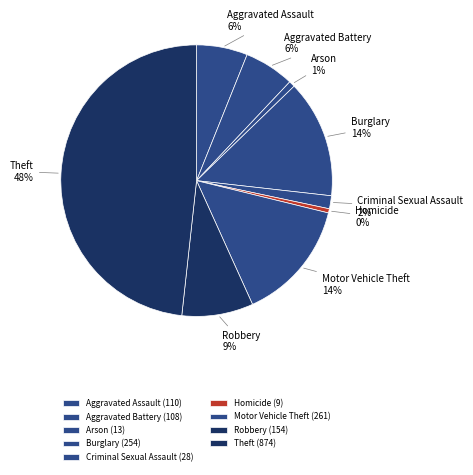

How many slices are in this pie chart?

9